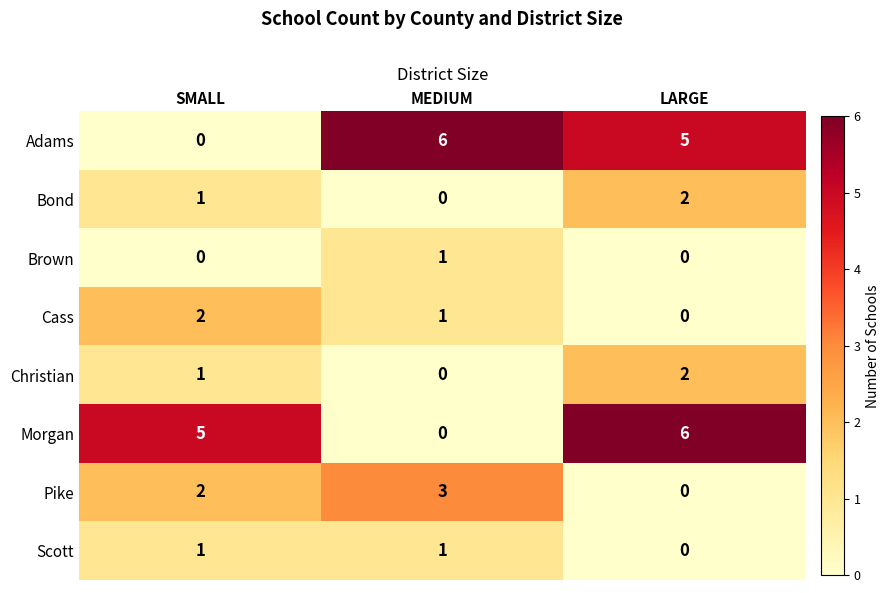

Read the Adams value at LARGE.

5